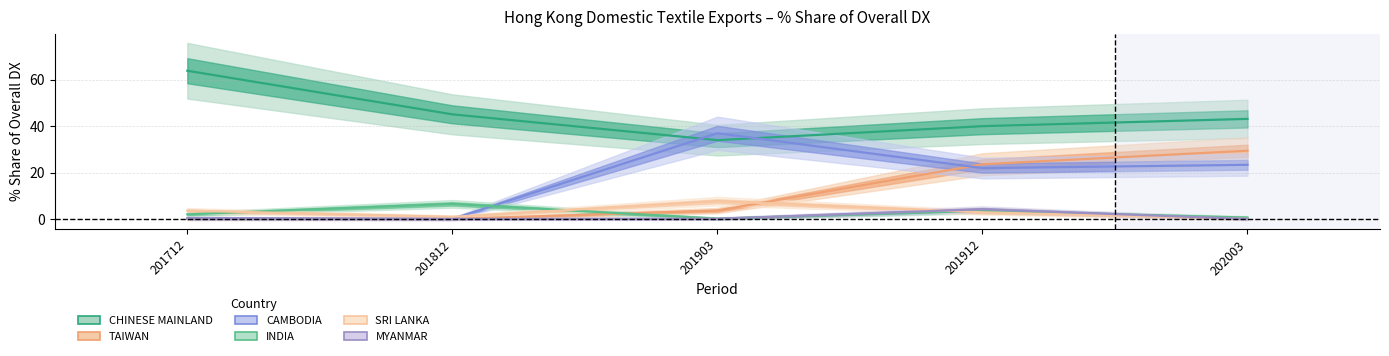

The value of CAMBODIA at 201903 is 19.3. True or false?

False